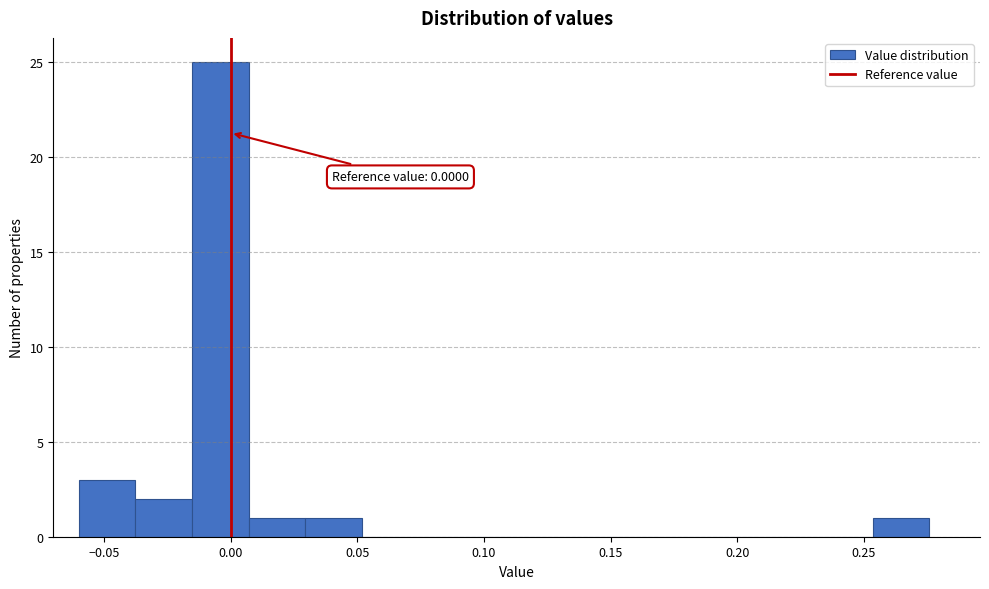

Over which range of the x-axis is the bar tallest?

-0.015 to 0.005